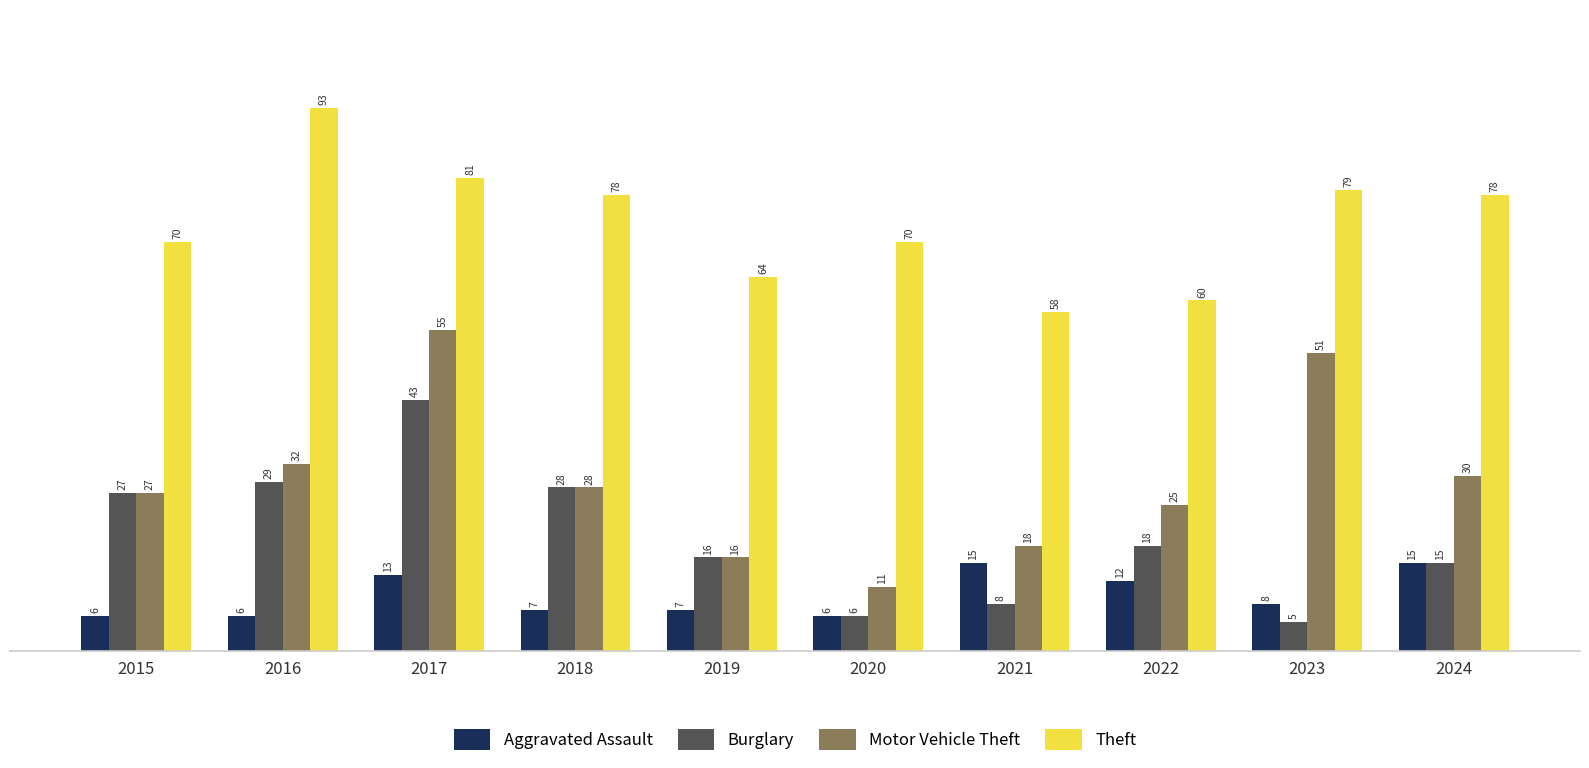

What is the difference between the Theft values at 2017 and 2019?

17